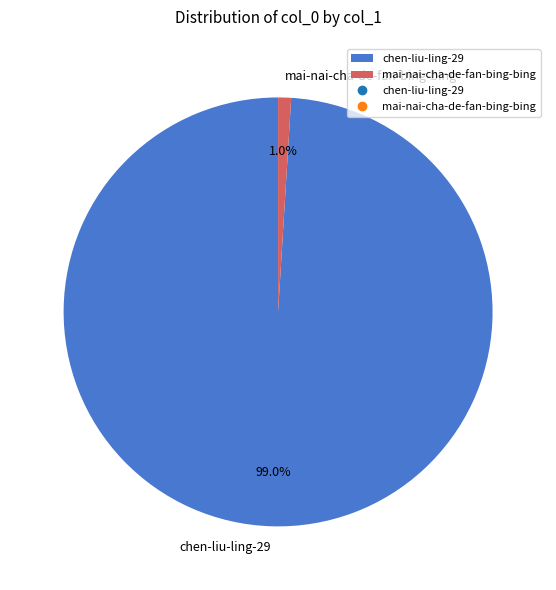

To the nearest percent, what portion does mai-nai-cha-de-fan-bing-bing represent?

1%